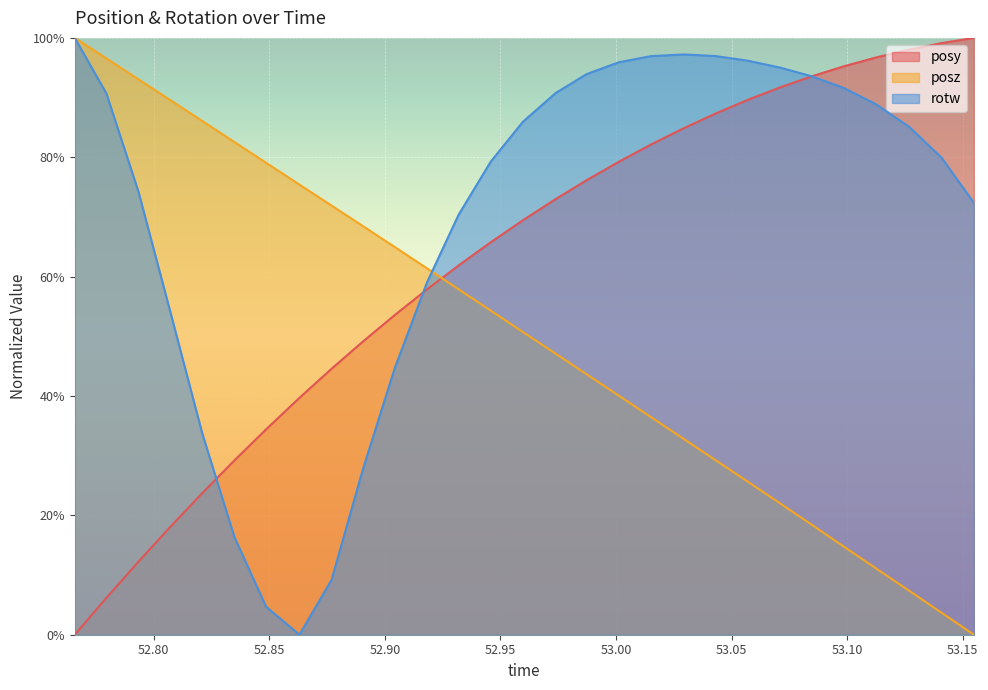

What is the value of the rotw point at the 9th from the left?

0.1